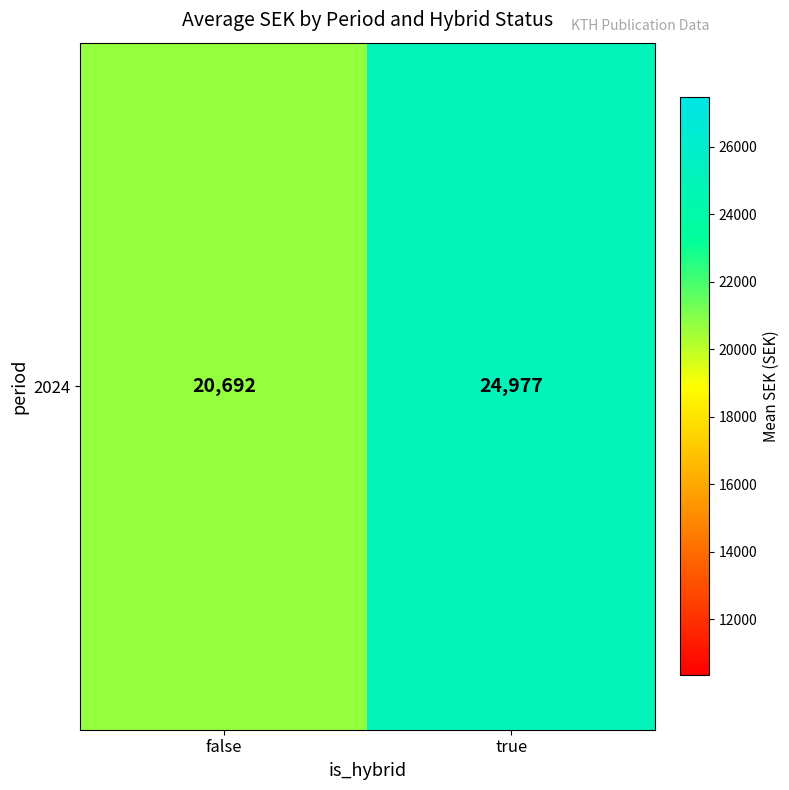

What is the minimum value shown in the chart?

20692.1